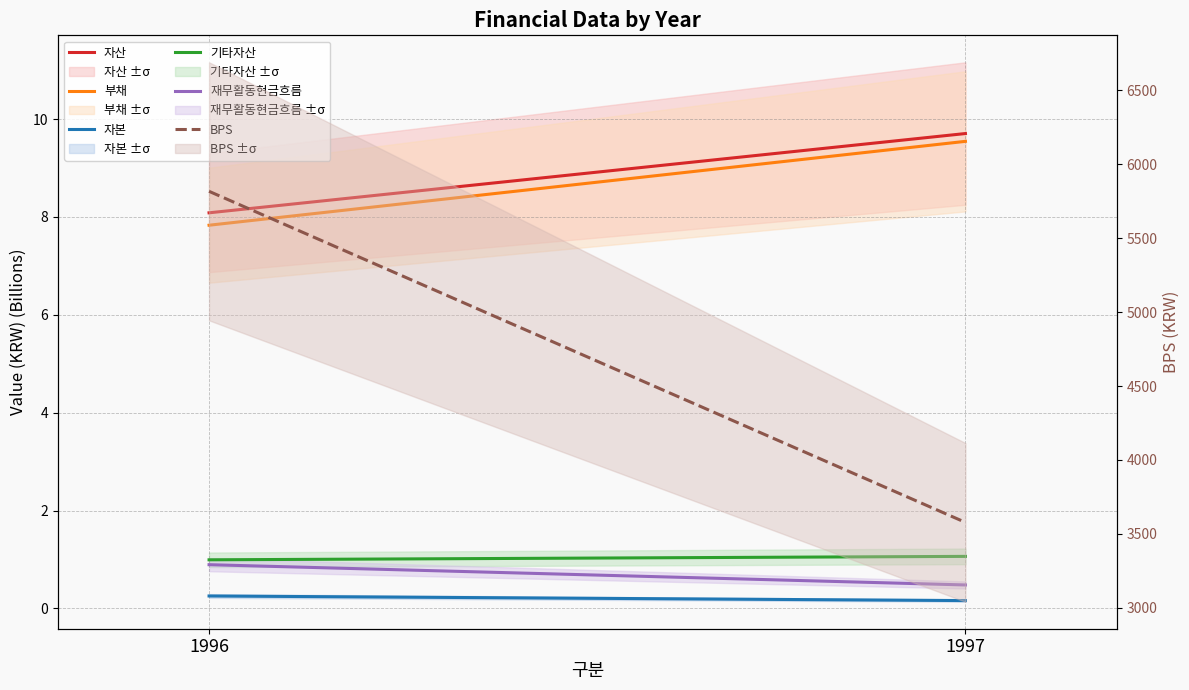

True or false: BPS has a value of 2270.6 at 1997.

False